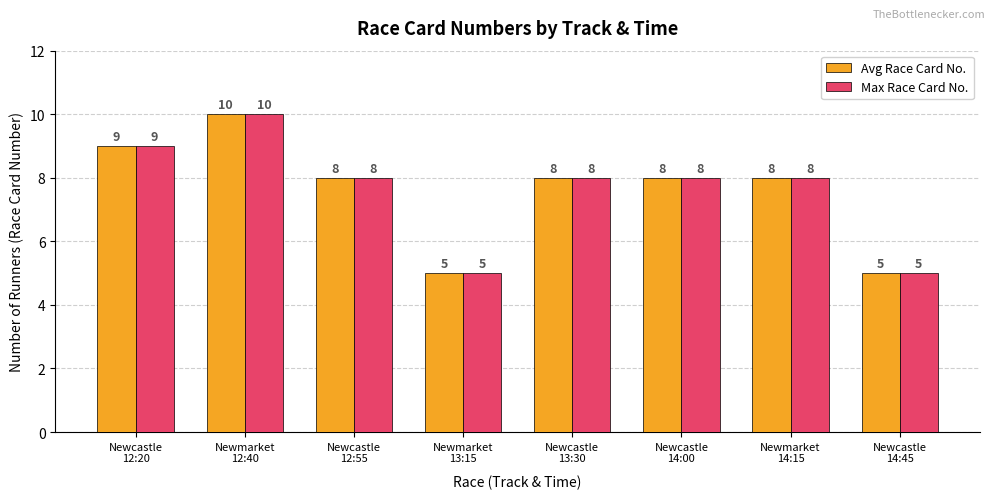

How many Max Race Card No. values are between 8 and 9?

5